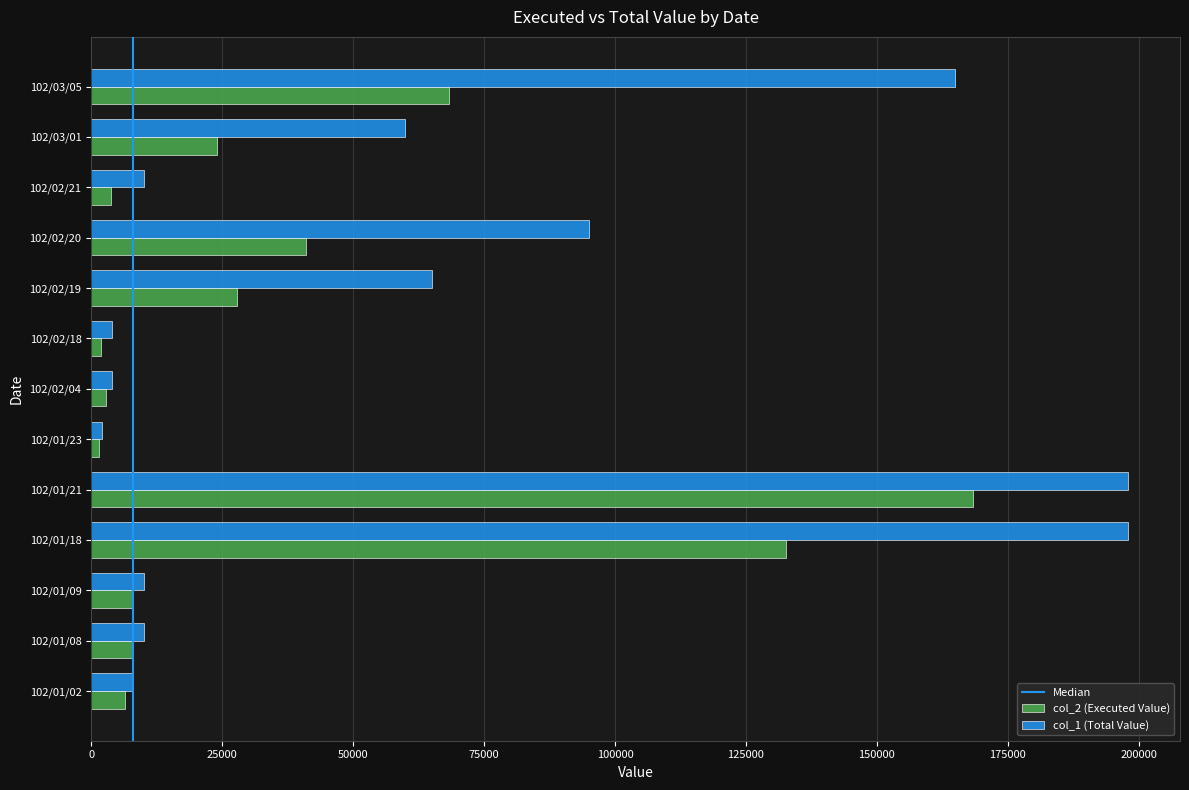

What is the difference between the highest and lowest values at 102/03/05?

96600